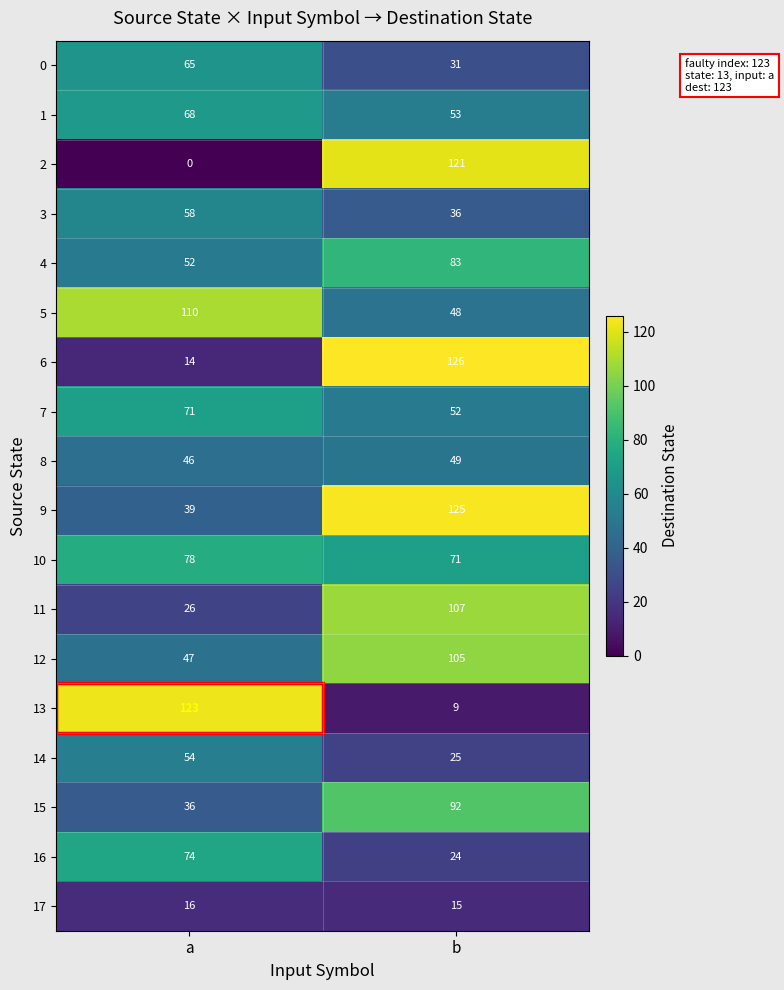

Rank the categories by 15 value from highest to lowest.

b, a